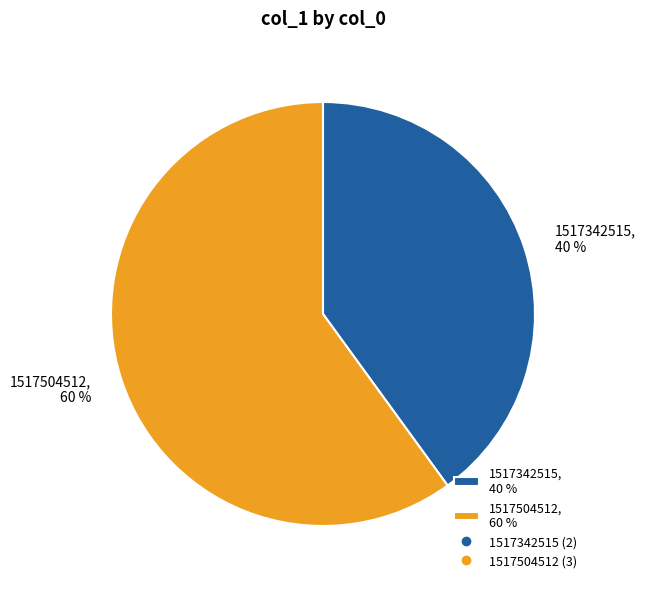

Between 1517342515, 40 % and 1517504512, 60 %, which is larger?

1517504512, 60 %